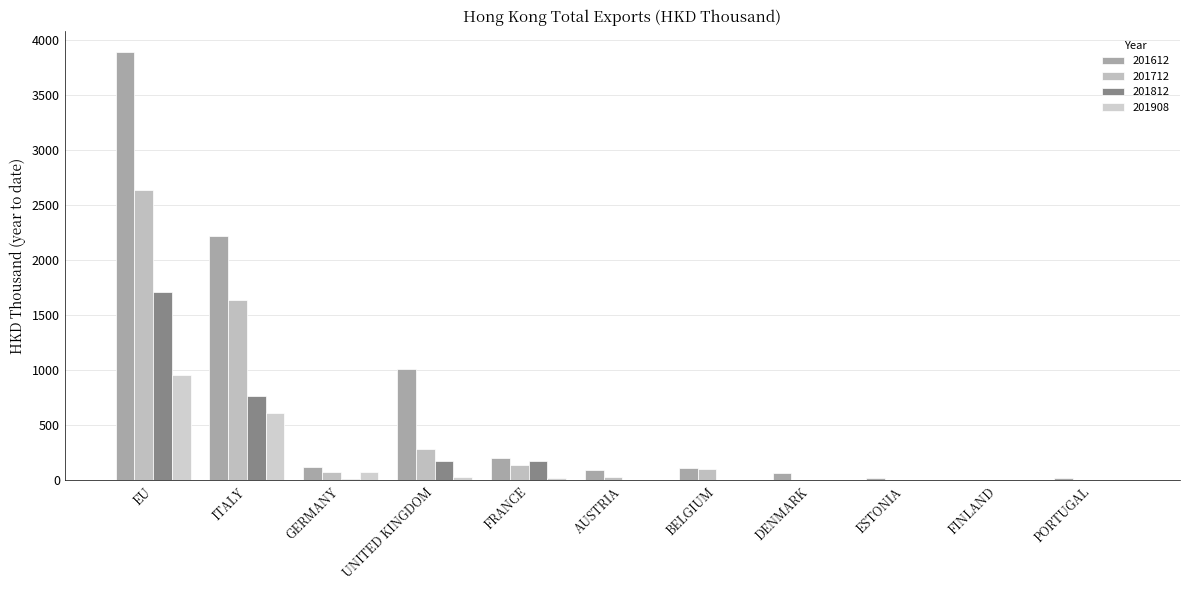

What is the difference between the 201712 values at DENMARK and GERMANY?

73.0